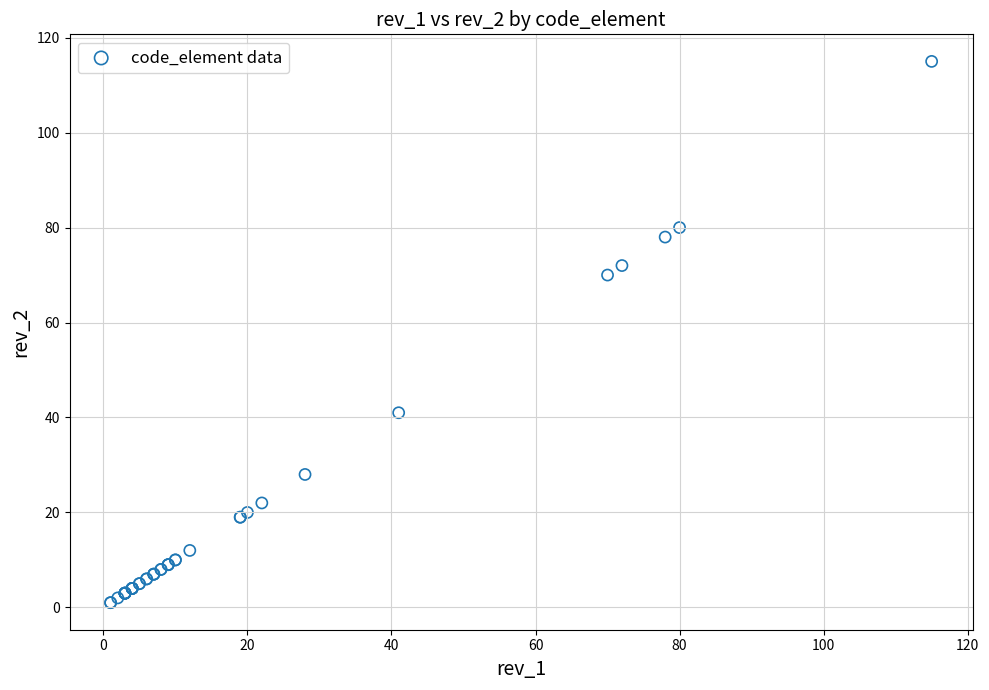

What Y value in the scatter plot is closest to 58?

70